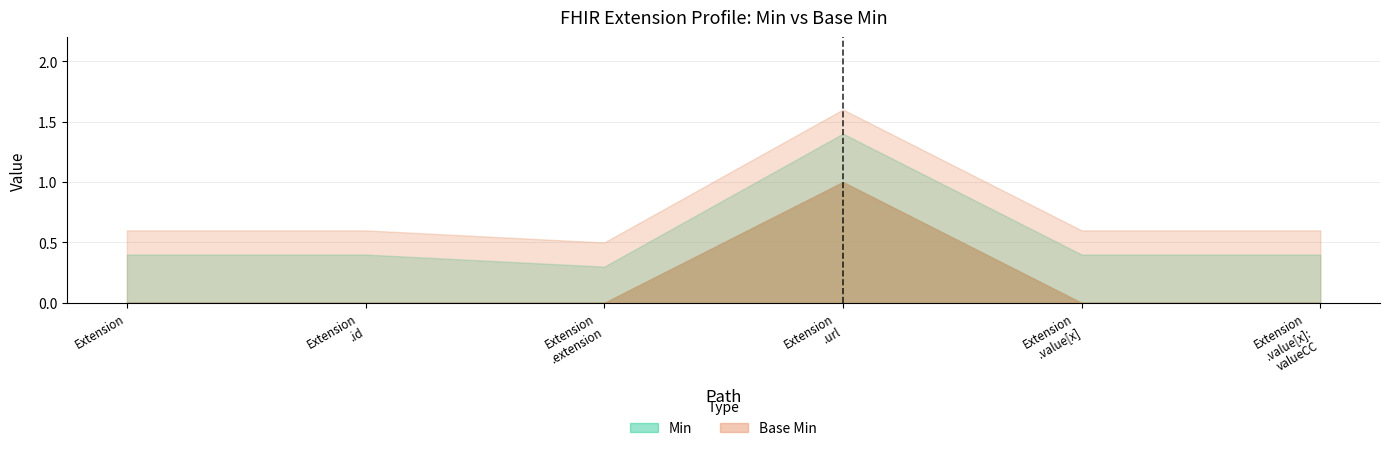

What is the label of the 4th point from the right?

Extension.extension